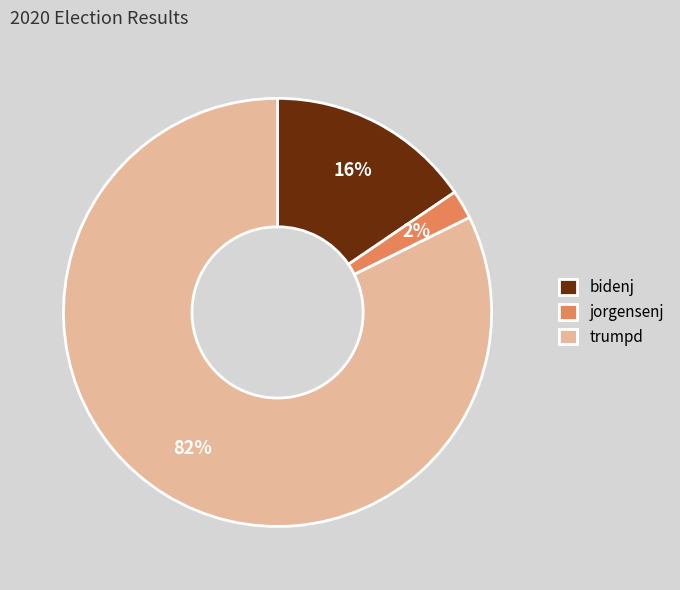

Which slice is the smallest?

jorgensenj